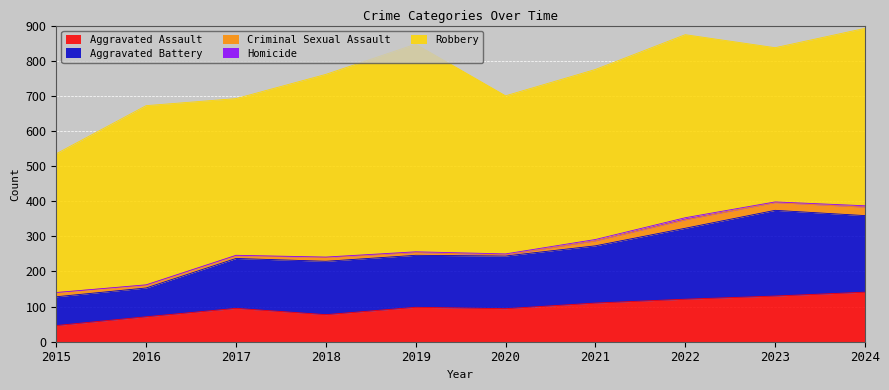

Is it true that Homicide equals 3 at 2022?

False